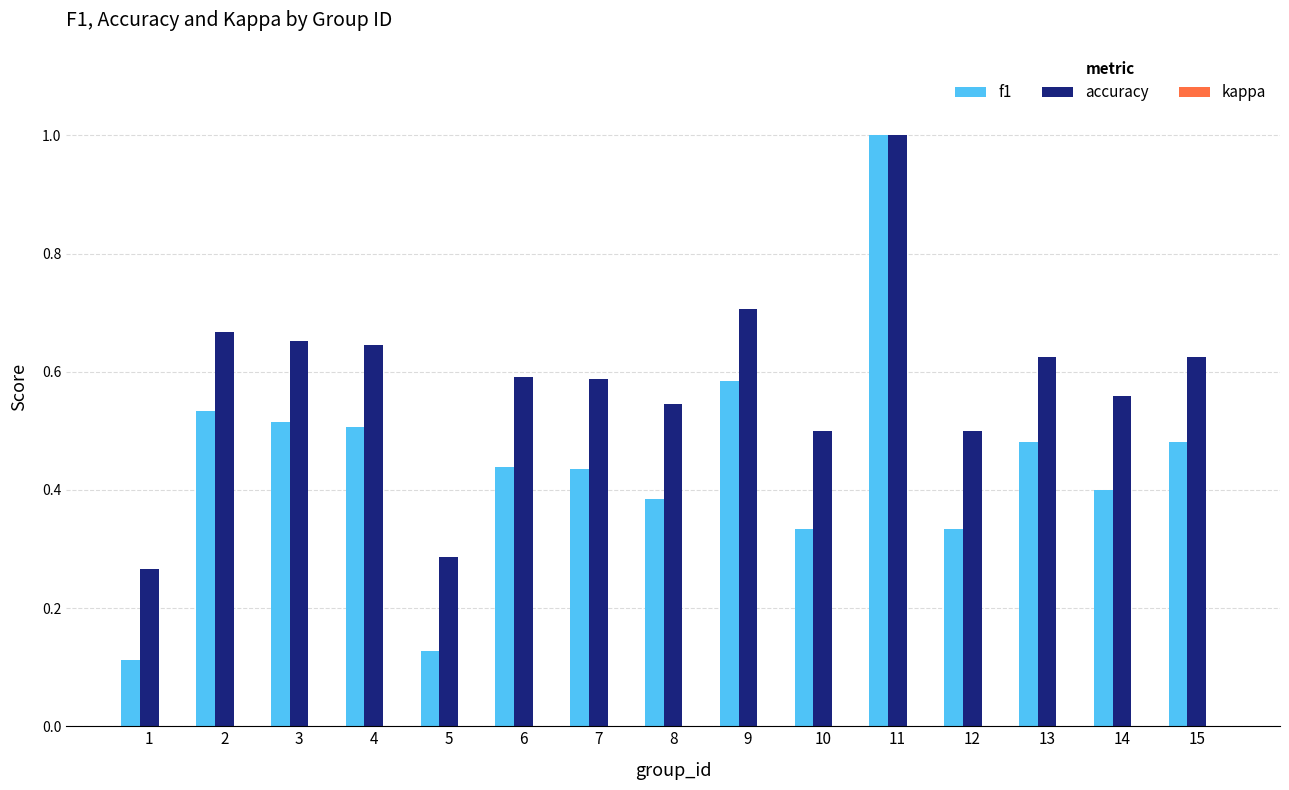

How many bars are there in each group?

2